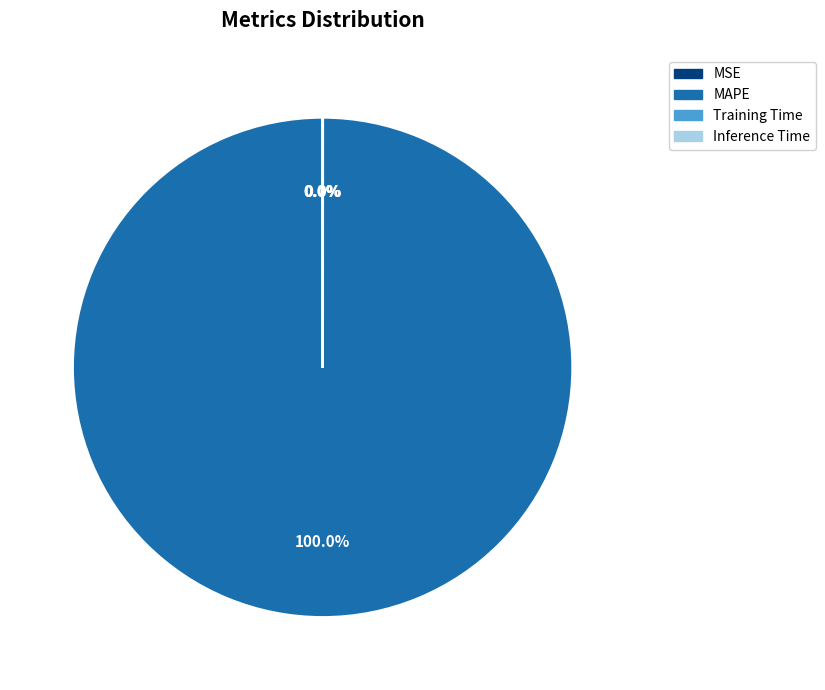

Is there a majority slice in this chart?

Yes